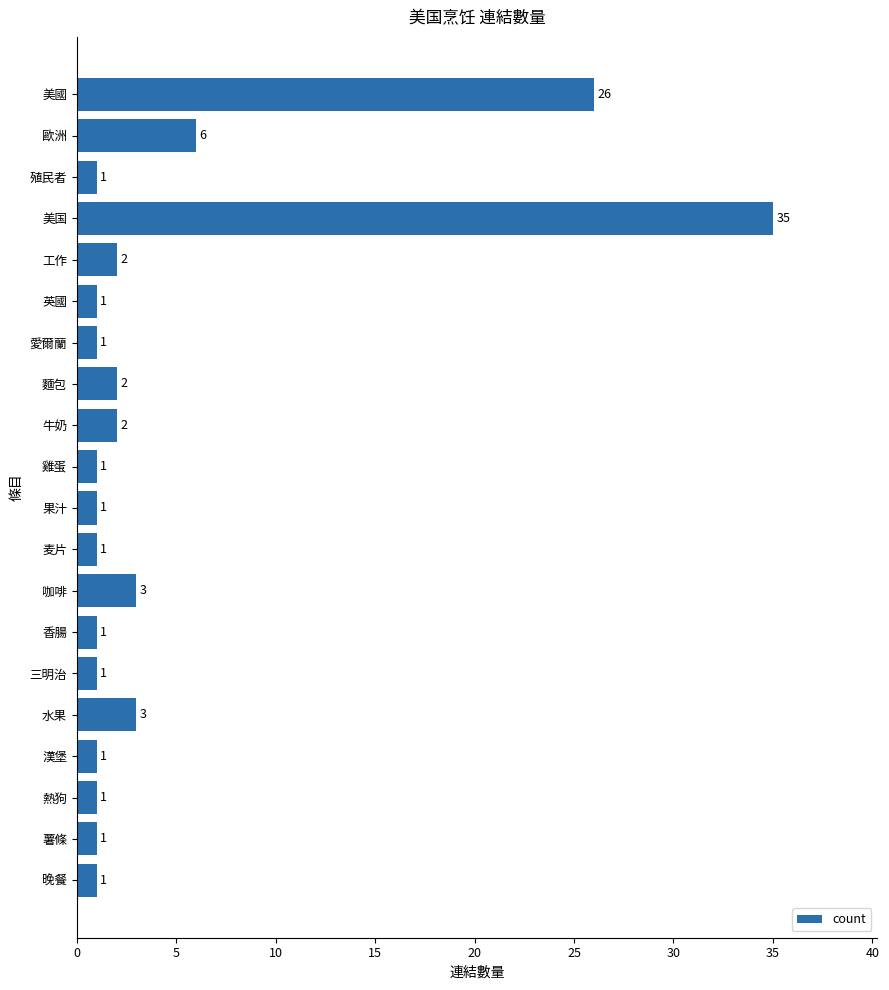

What is the average value?

5